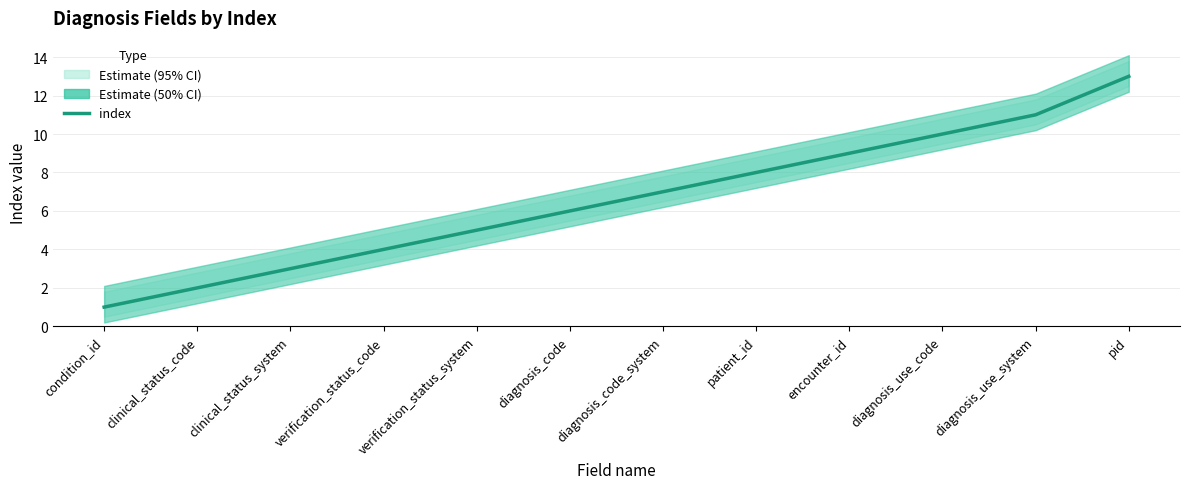

Which category has the highest value across all series?

pid